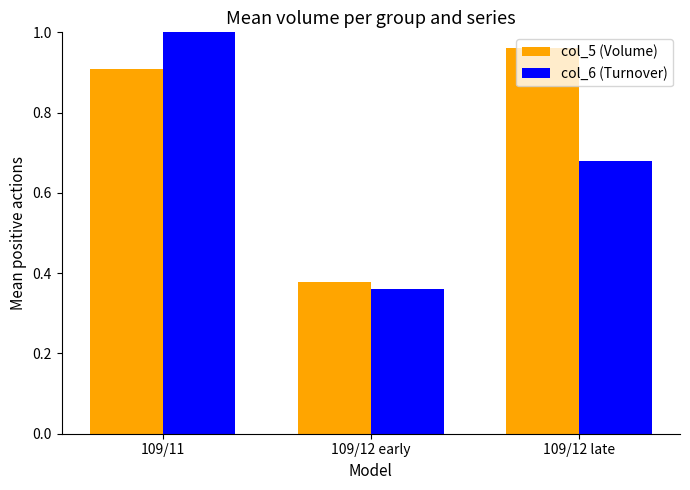

At which label does col_5 (Volume) reach its peak?

109/12 late